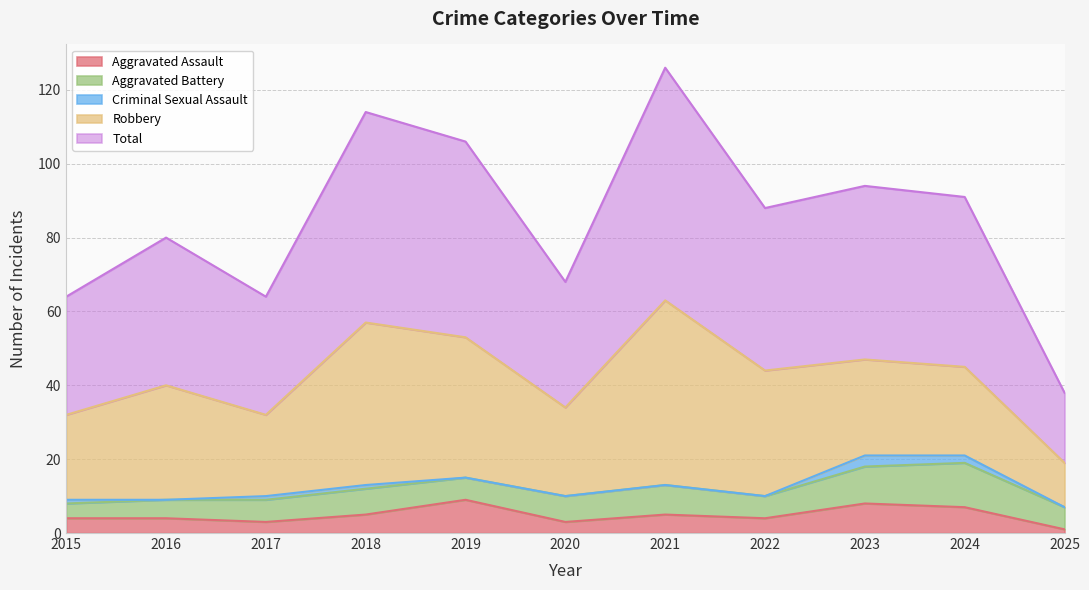

Reading left to right, transcribe all the data shown in this chart.

Aggravated Assault: 4	4	3	5	9	3	5	4	8	7	1
Aggravated Battery: 4	5	6	7	6	7	8	6	10	12	6
Criminal Sexual Assault: 1	0	1	1	0	0	0	0	3	2	0
Robbery: 23	31	22	44	38	24	50	34	26	24	12
Total: 32	40	32	57	53	34	63	44	47	46	19